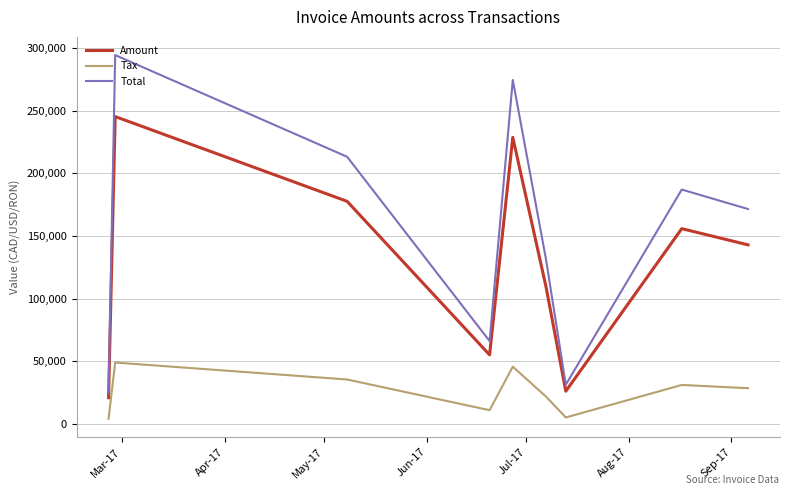

List the series in order of their overall mean, lowest first.

Tax, Amount, Total